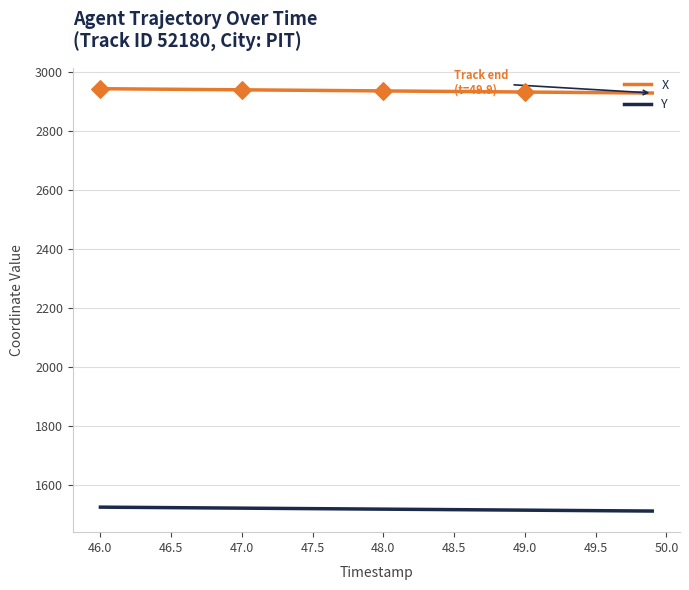

What is the highest value of the X series?

2942.8